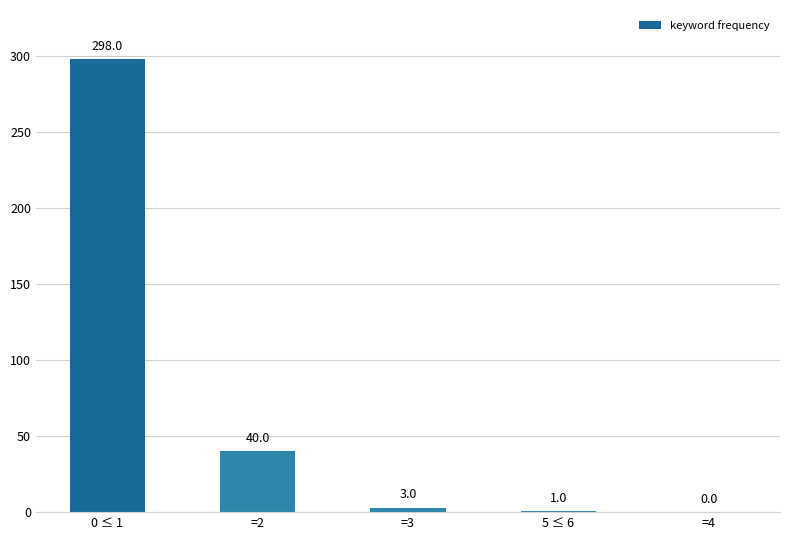

What is the maximum value shown in the chart?

298